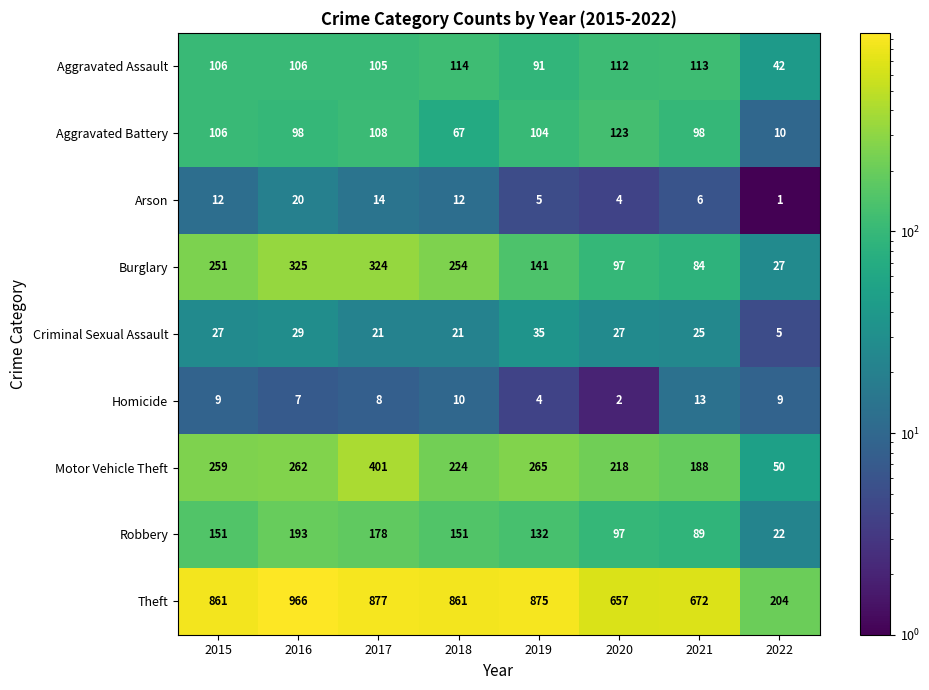

What is the maximum value for Aggravated Battery?

123